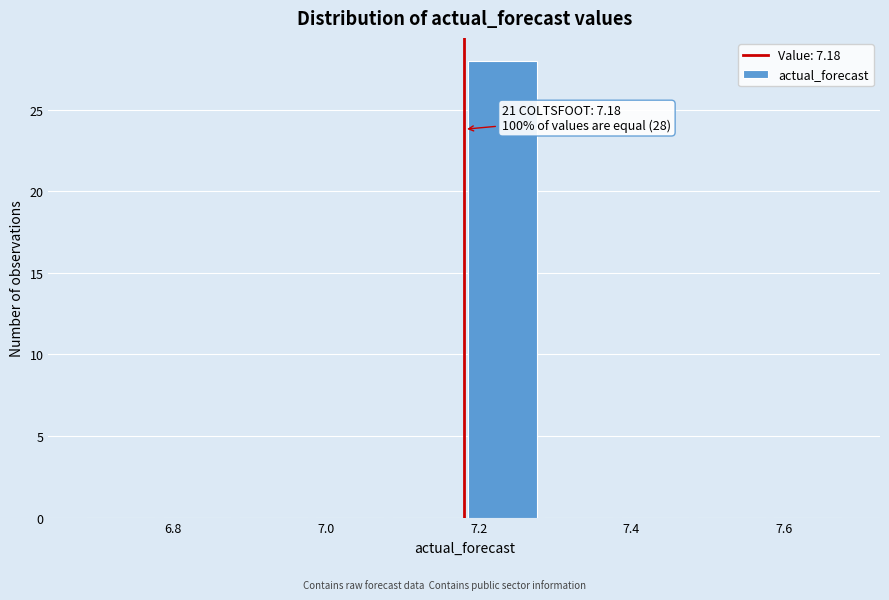

Which range on the x-axis has the tallest bar?

7.18 to 7.28